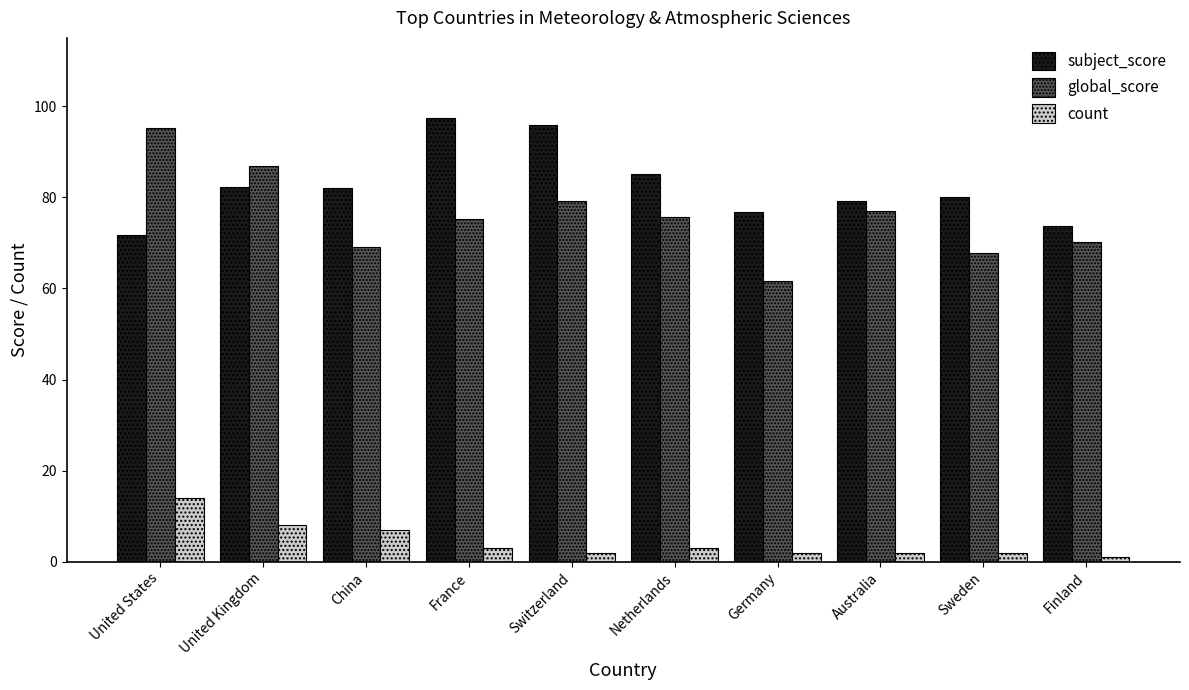

Which series has the largest total across all categories?

subject_score